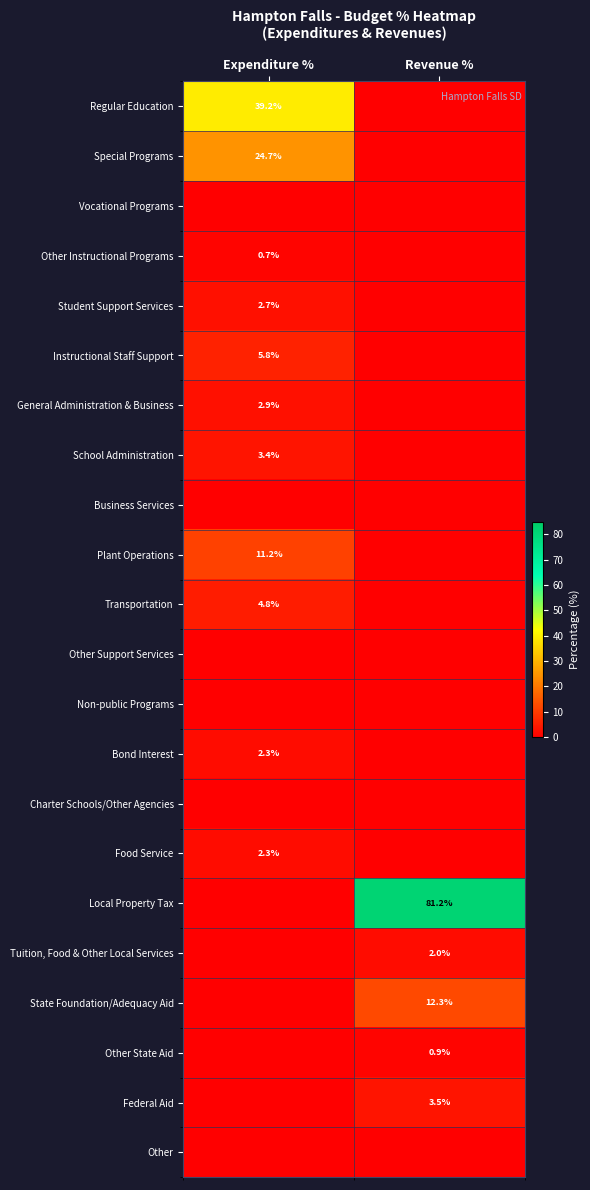

True or false: General Administration & Business has a value of 2.9 at Expenditure %.

True